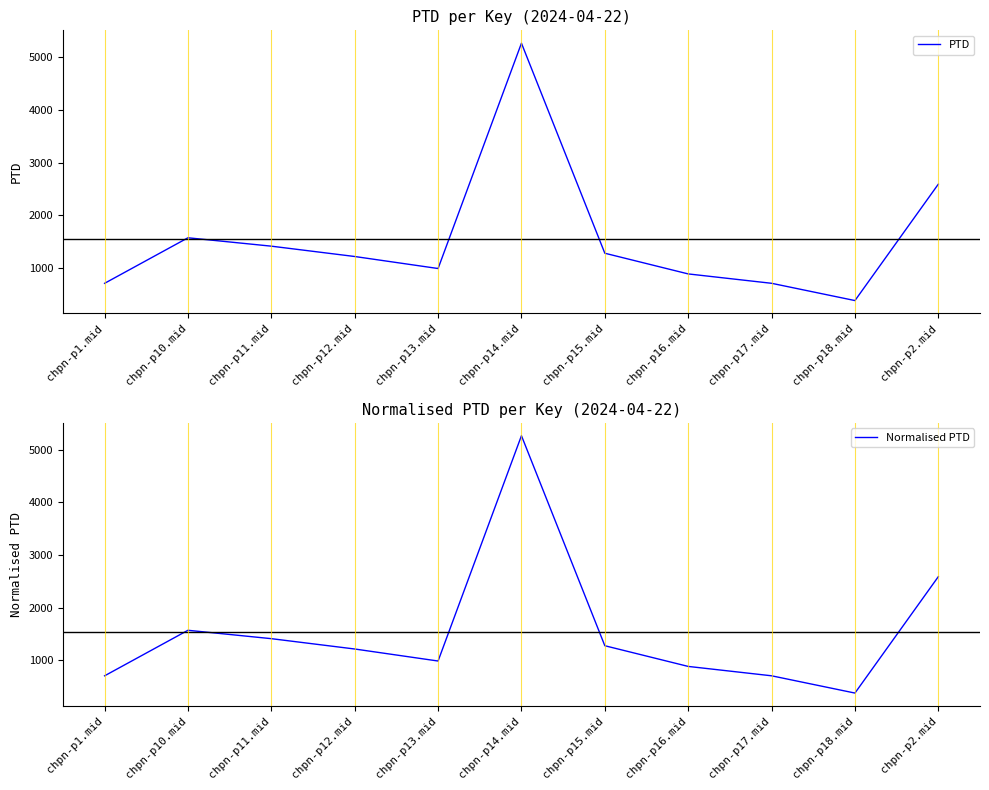

How many interior local valleys does the PTD series have?

2